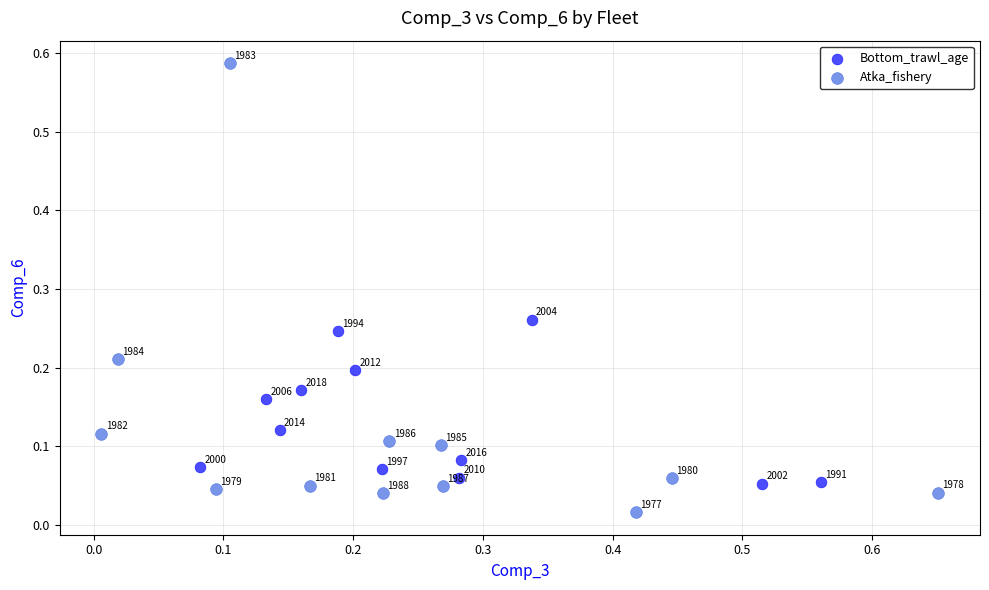

What are all the series names shown in the legend?

Bottom_trawl_age, Atka_fishery